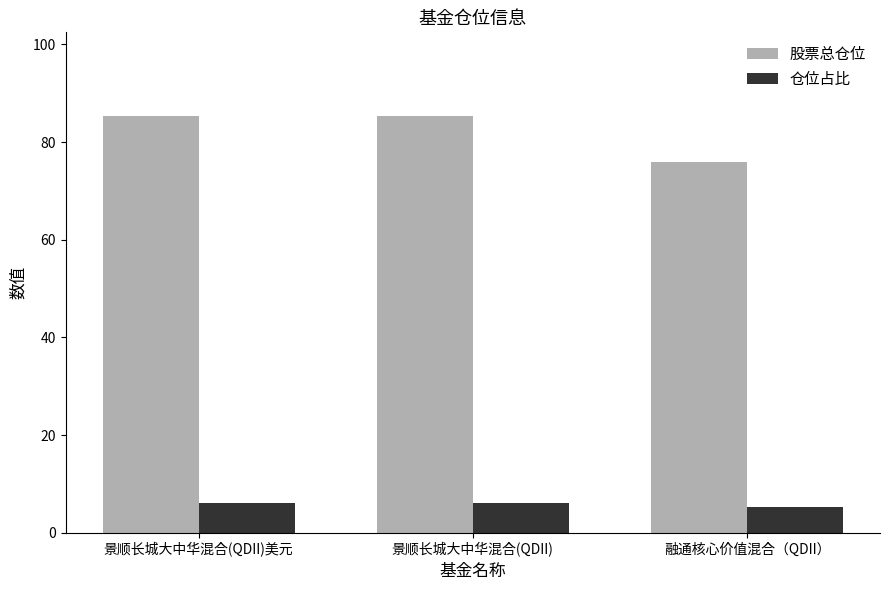

How many distinct data groups are displayed?

2